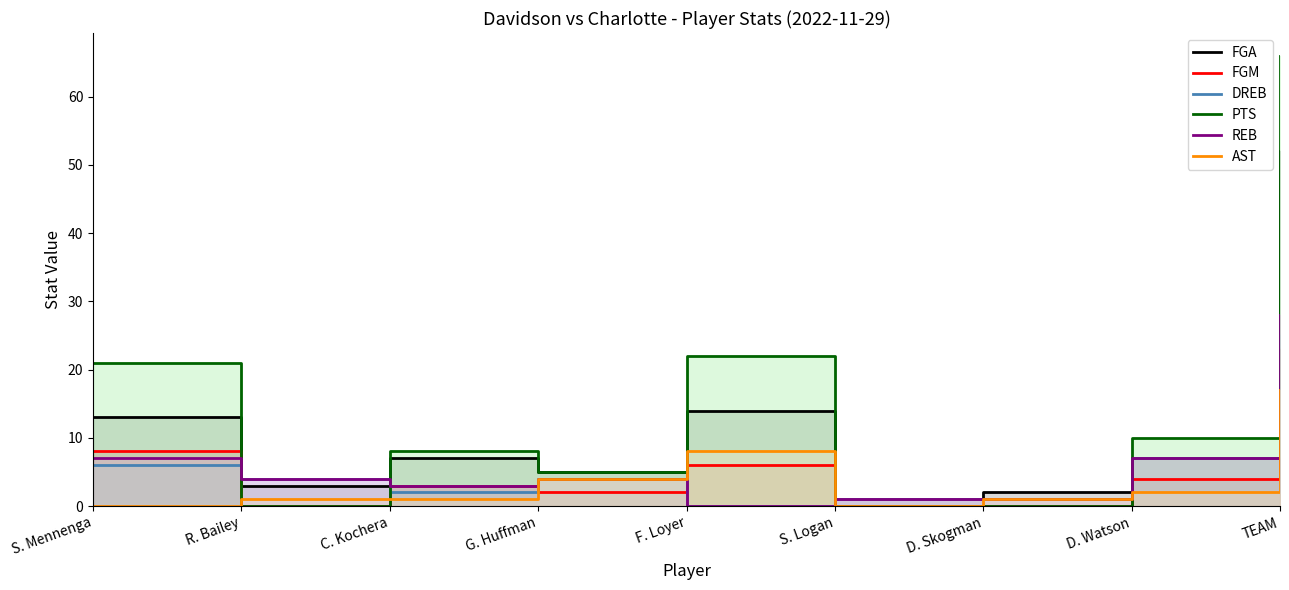

At which label does REB first exceed 4?

S. Mennenga